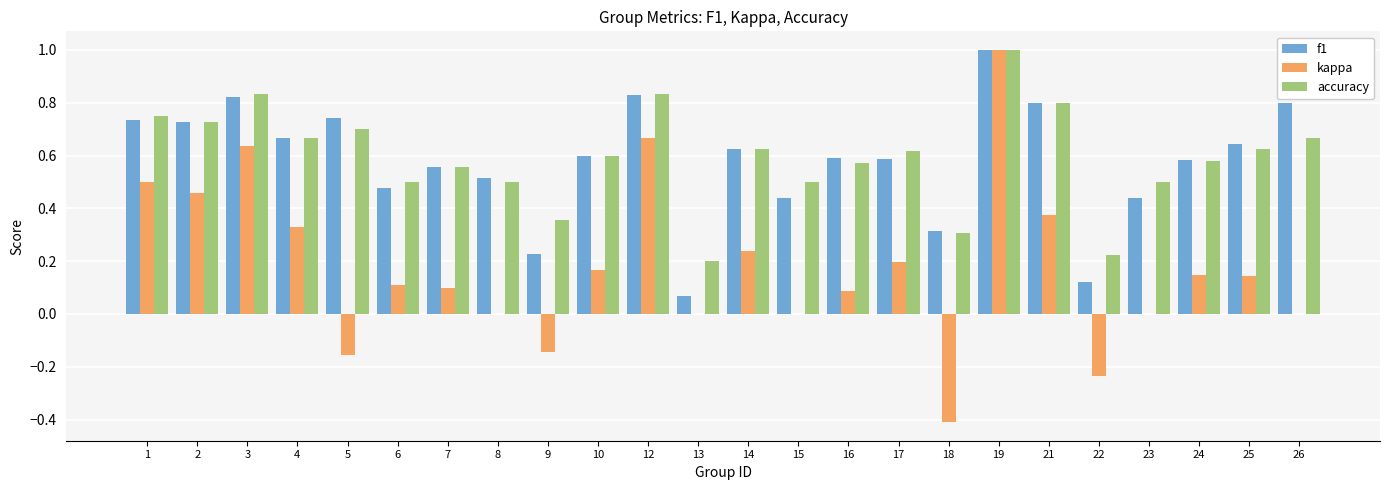

At which category is the sum across all series the highest?

19